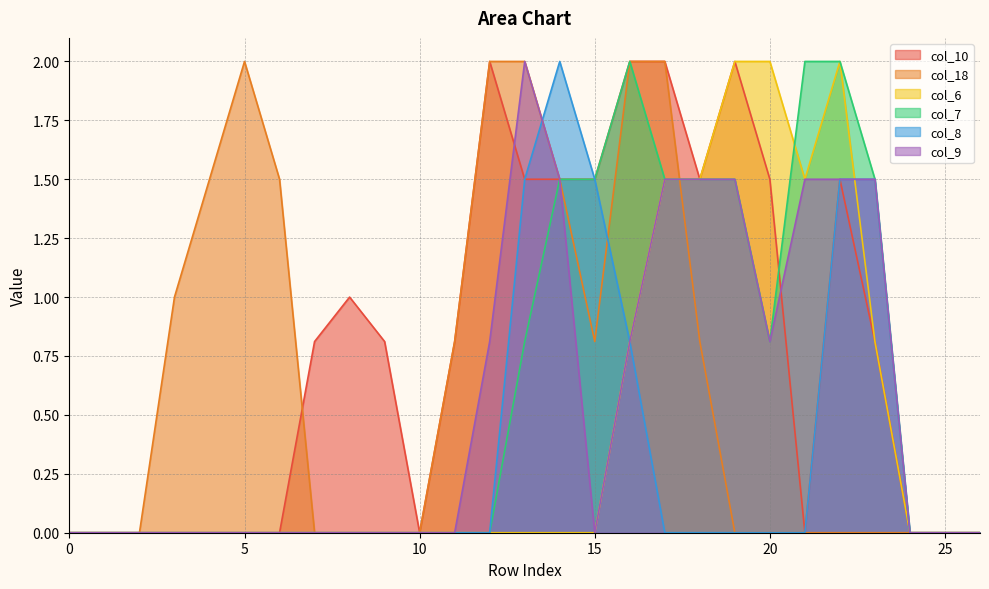

What is the average value of the col_7 series?

0.6